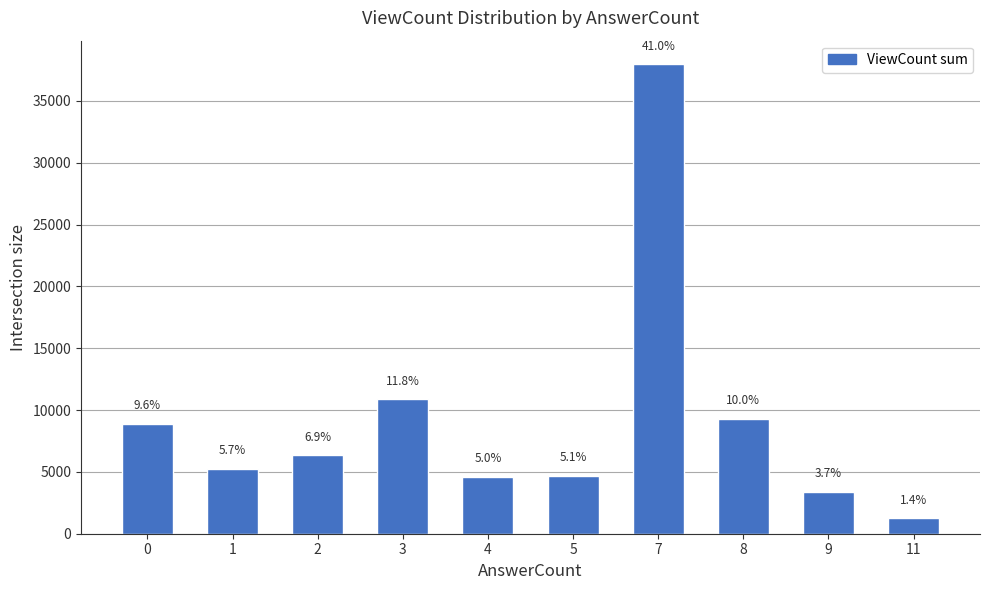

Does the chart contain stacked bars?

No